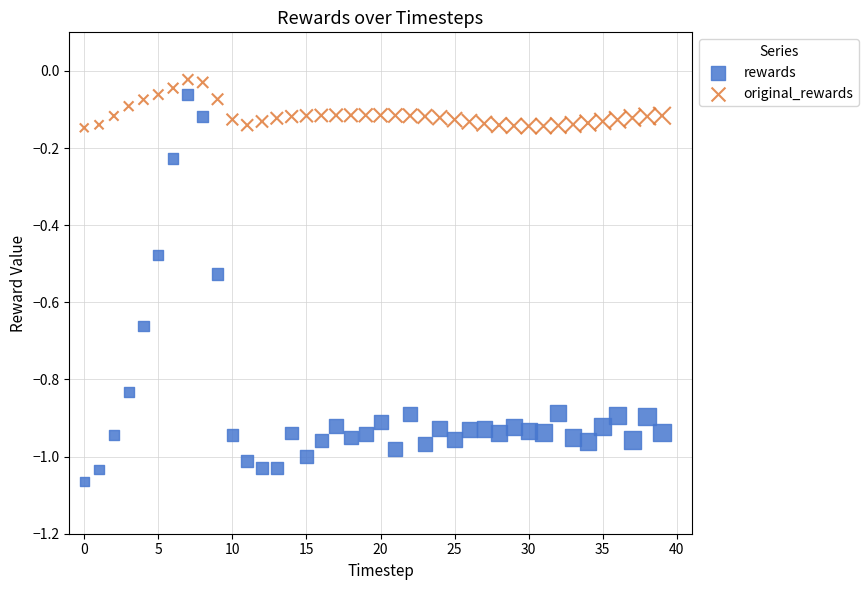

What are all the series names shown in the legend?

rewards, original_rewards